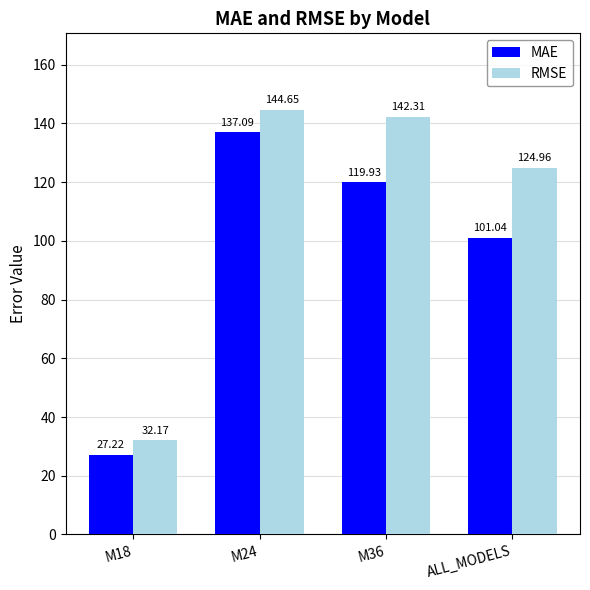

What is the smallest value displayed?

27.2